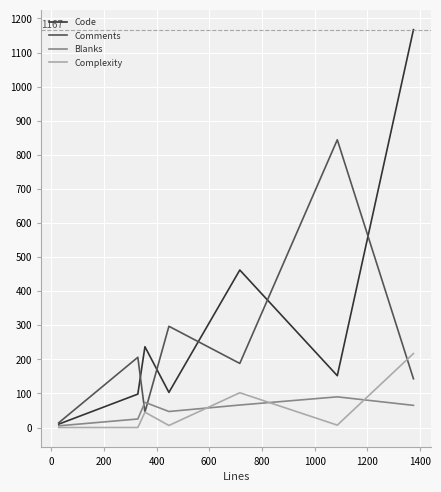

What are all the series names shown in the legend?

Code, Comments, Blanks, Complexity